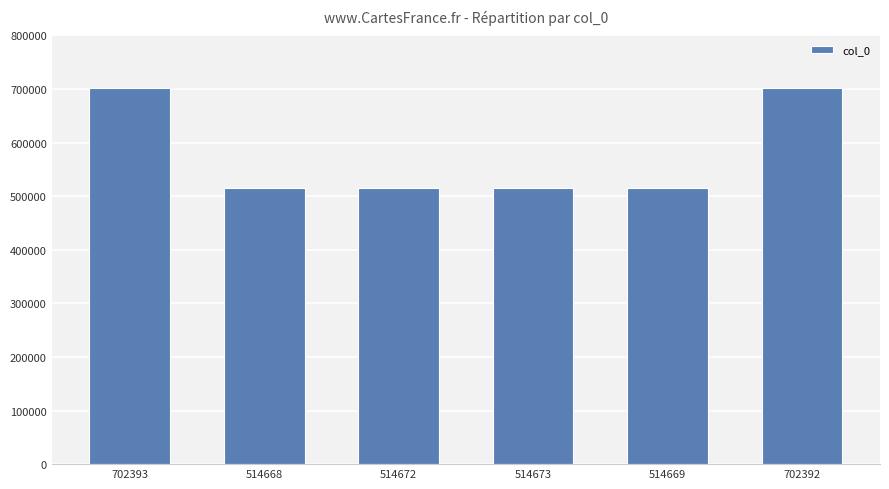

How many distinct data groups are displayed?

1